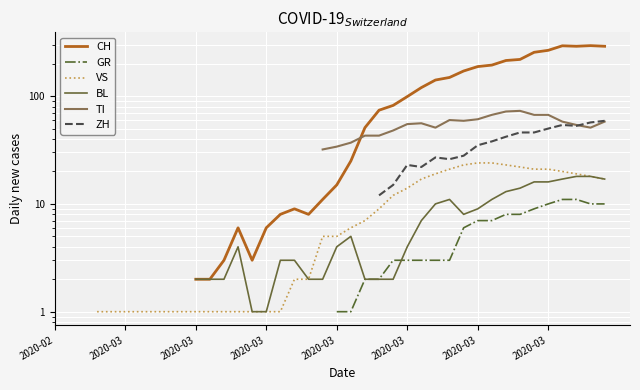

True or false: VS has more than 2 points higher than both neighbors.

False